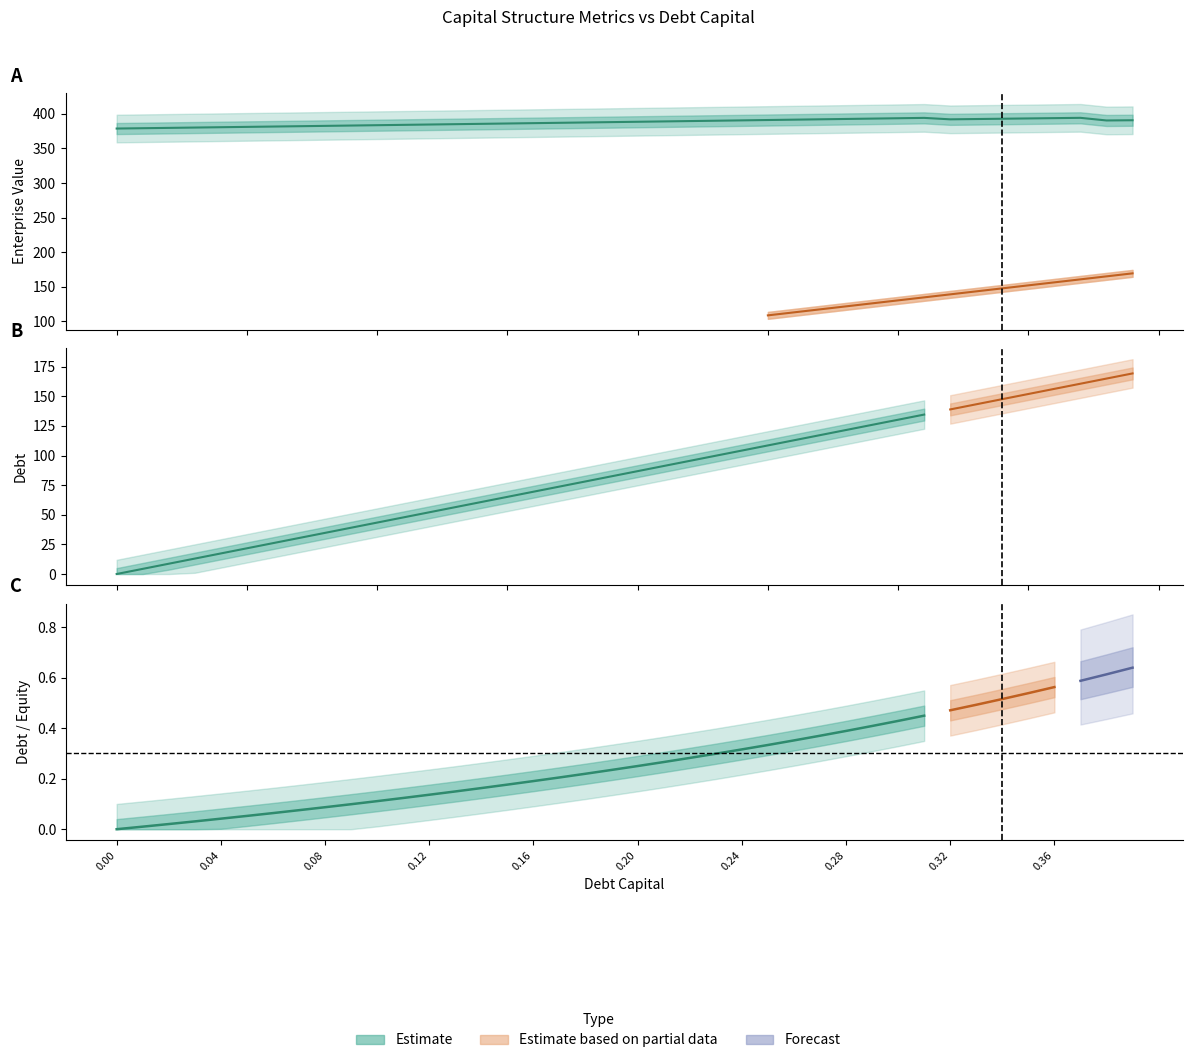

The value of interest_expense at 0.17 is 1.9. True or false?

False